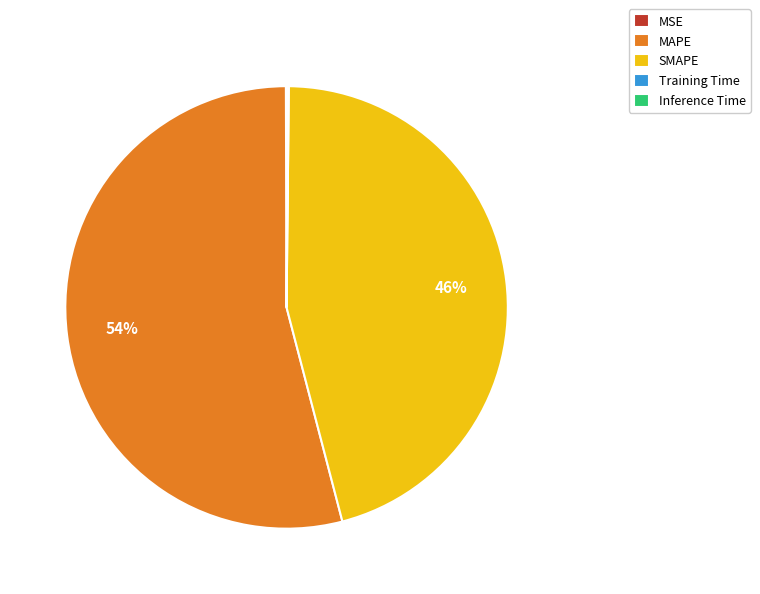

What percentage is the SMAPE slice, to the nearest percent?

46%